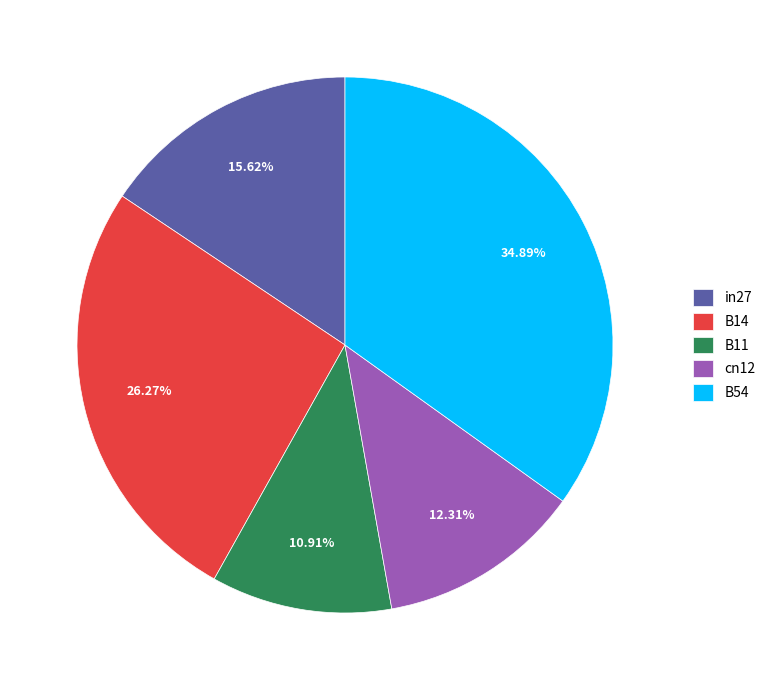

Which has a higher value, B14 or B11?

B14